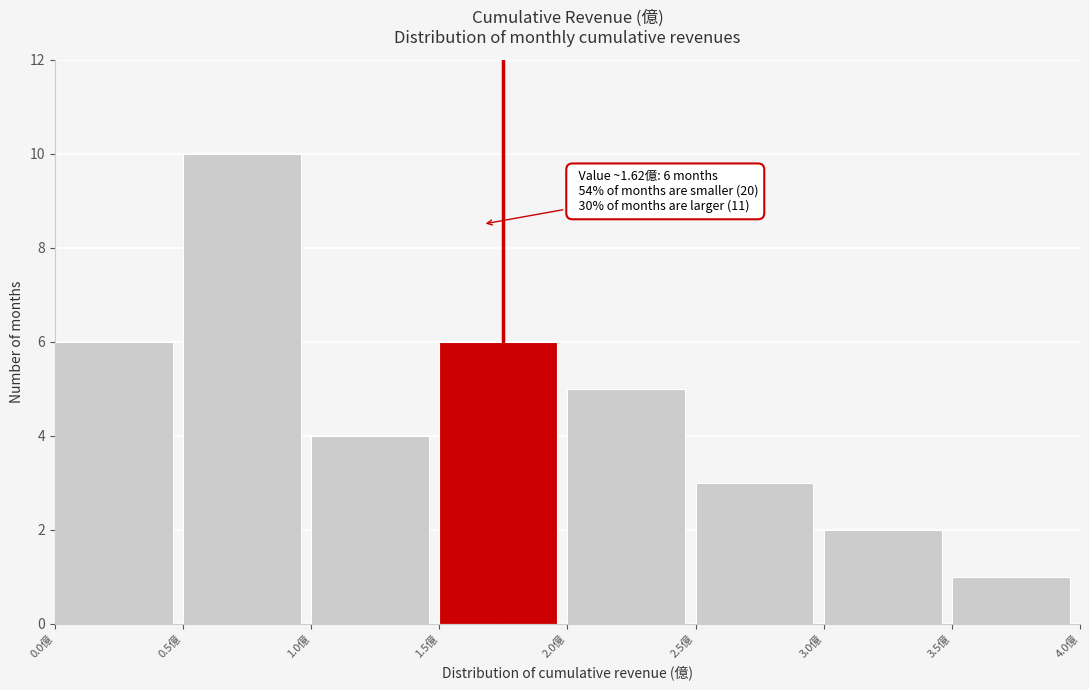

Which range on the x-axis has the tallest bar?

0.5 to 1.0